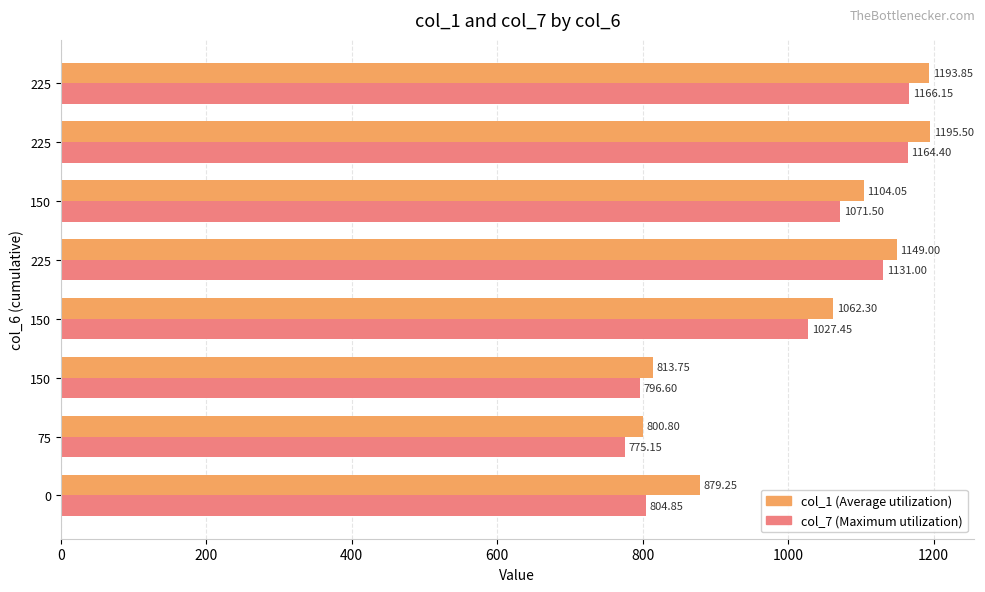

How many distinct data groups are displayed?

2